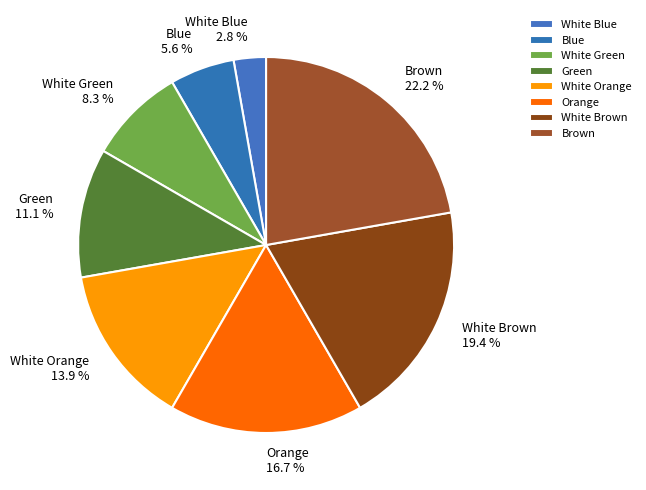

Approximately how many times larger is the value at Brown compared to Blue?

4.0